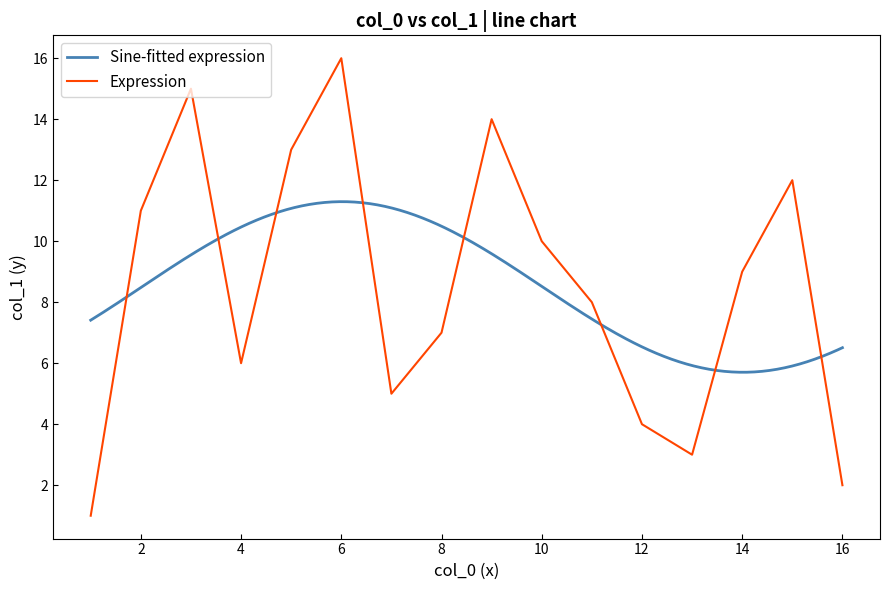

What is the minimum value for Sine-fitted expression?

5.7